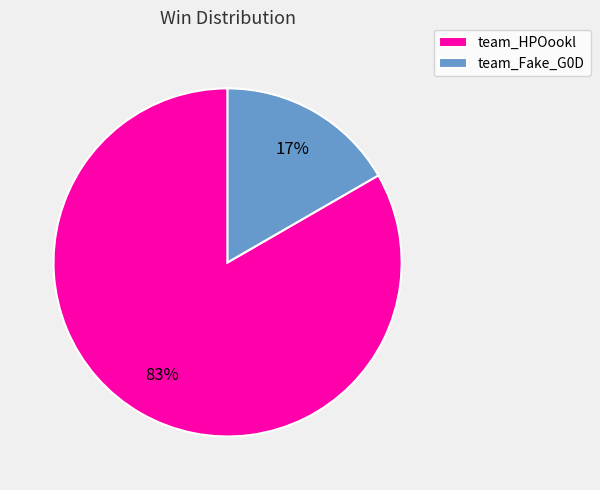

Do team_HPOookl and team_Fake_G0D together represent more than half of the pie?

Yes